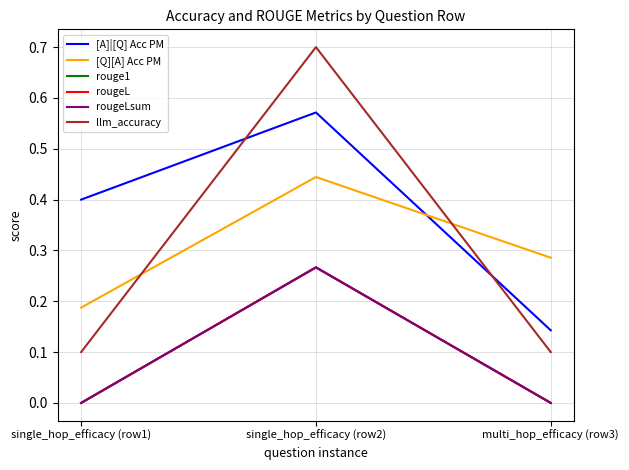

How many [A]|[Q] Acc PM values are between 0 and 1?

3